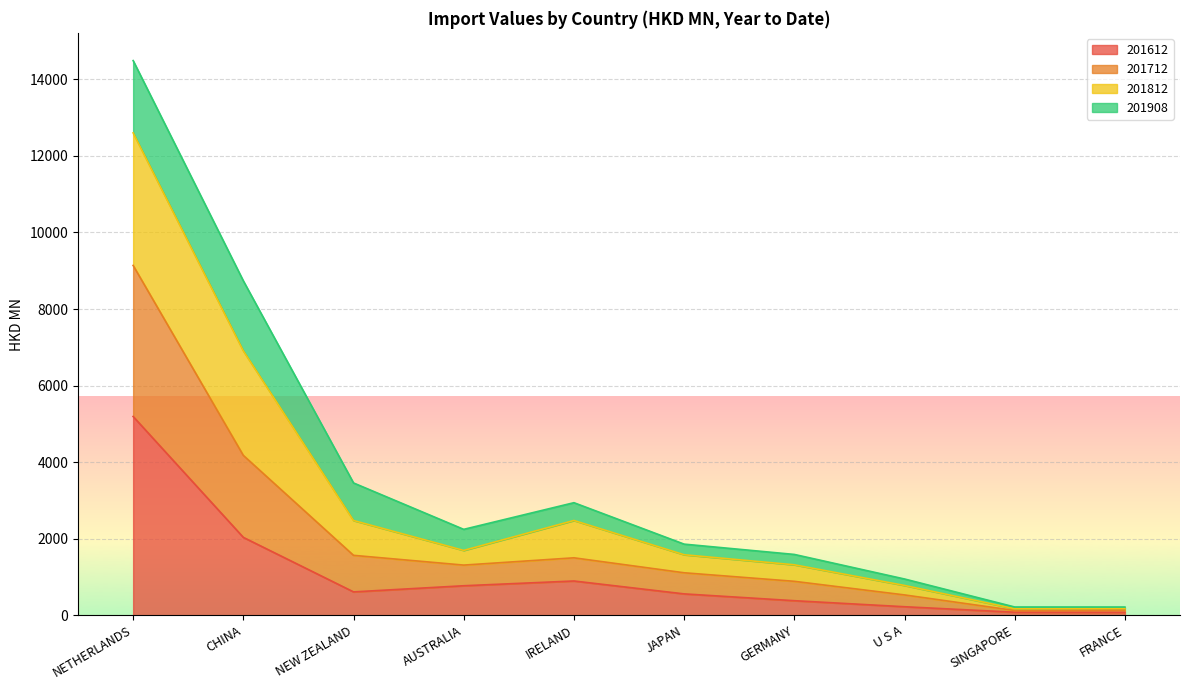

True or false: 201712 and 201812 cross at least once.

False